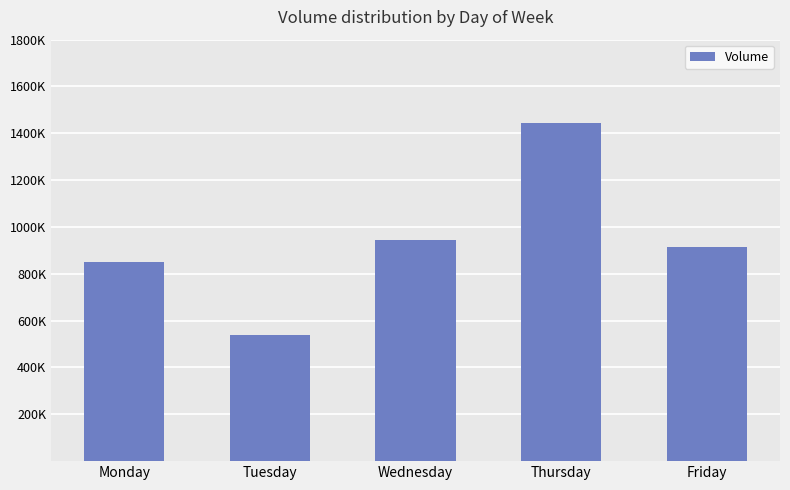

Are the bars horizontal?

No